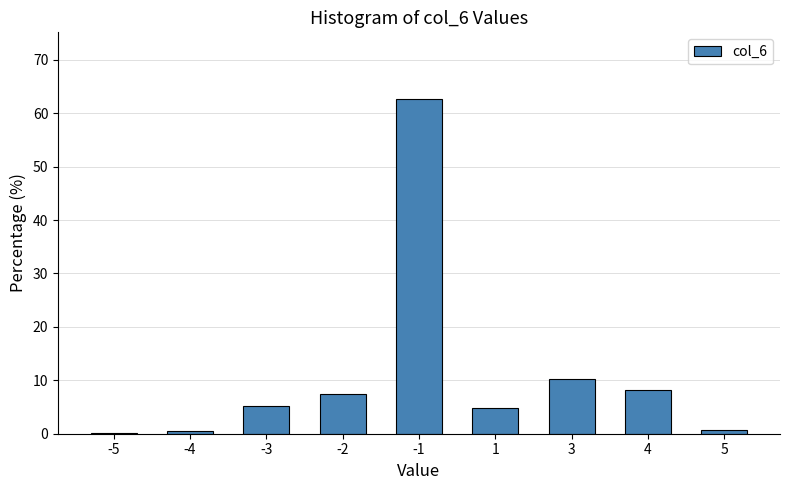

Where is the data nearest to the value 31?

3